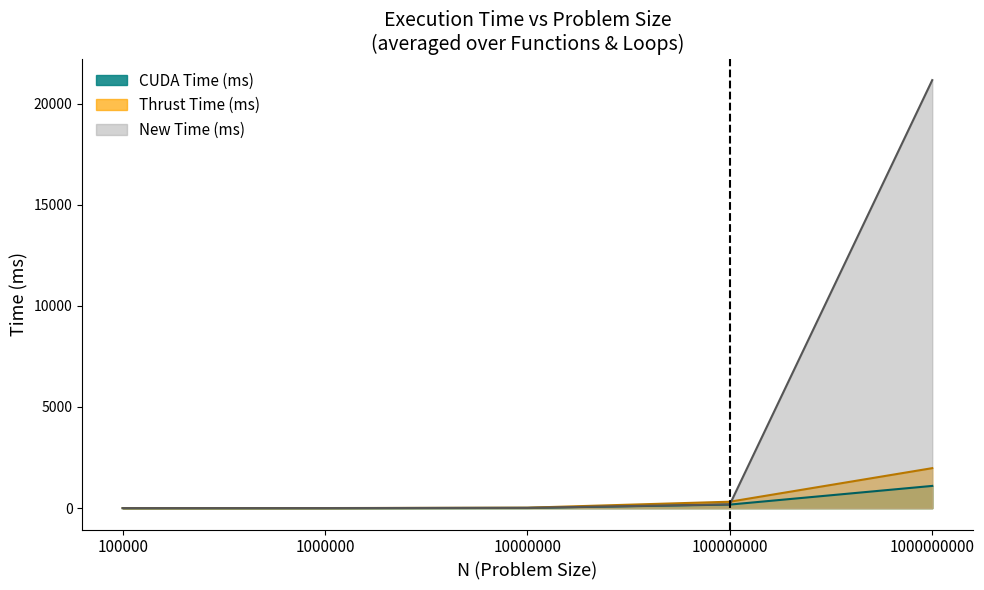

True or false: CUDA Time (ms) and Thrust Time (ms) cross at least once.

False